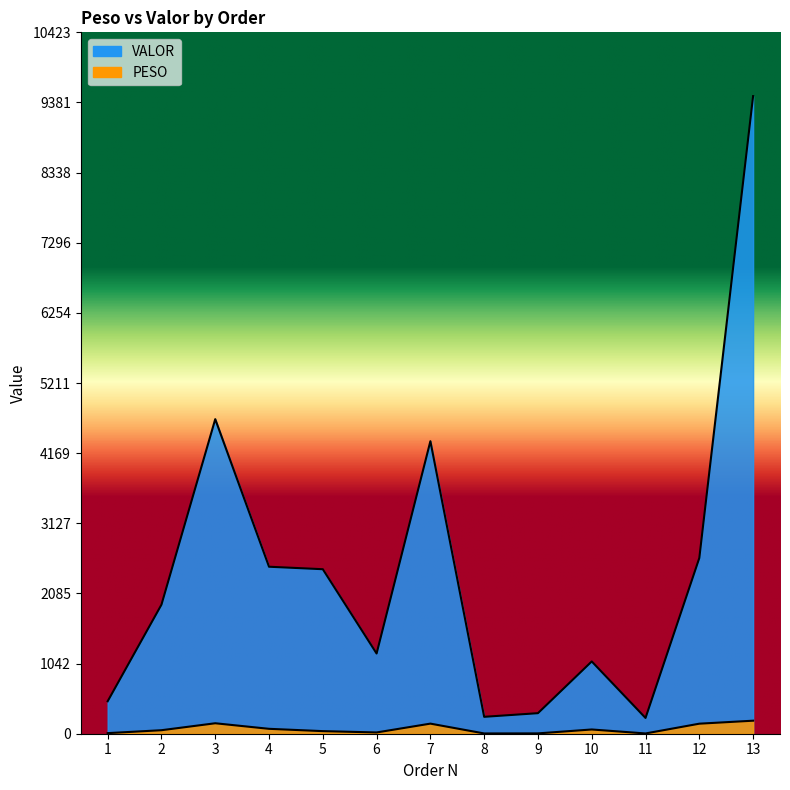

Where is PESO nearest to the value 98?

4